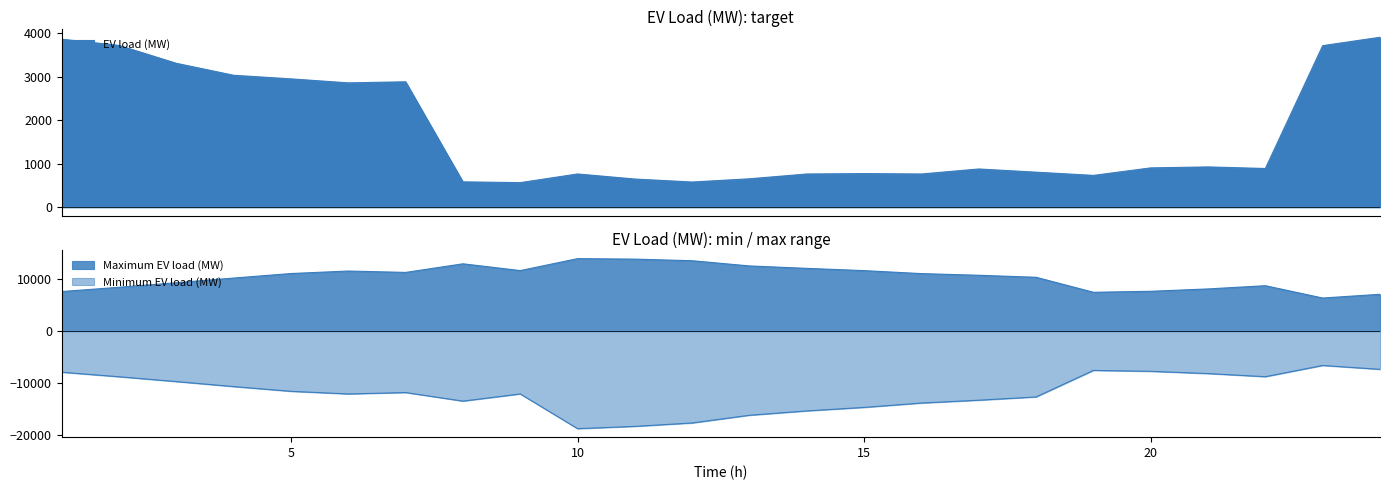

True or false: Maximum EV load (MW) and Minimum EV load (MW) cross at least once.

False